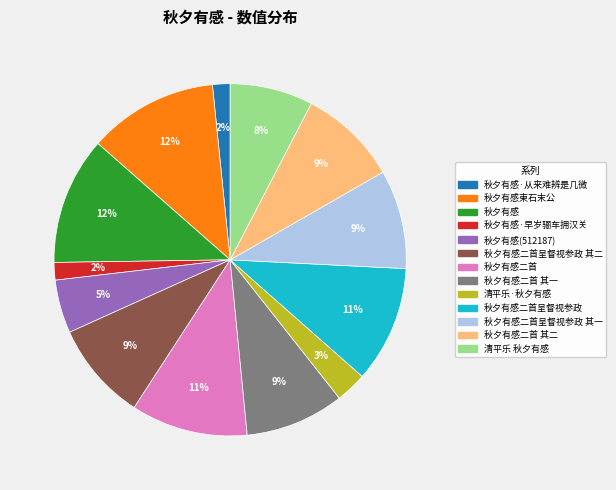

To the nearest percent, what is the difference between the largest and smallest slice percentages?

10%